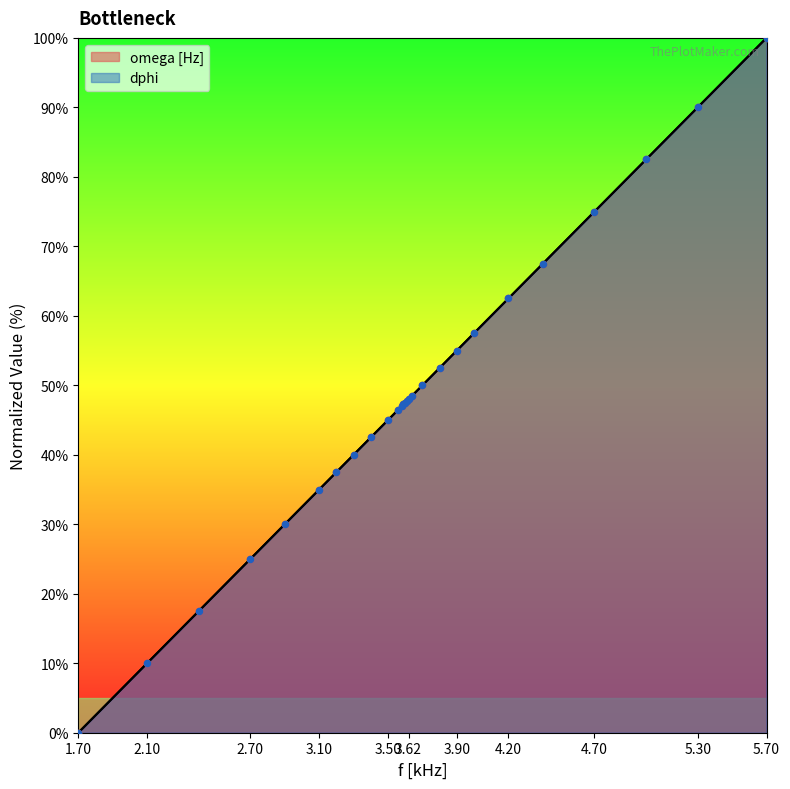

Which series has the widest spread of Y values?

omega [Hz]